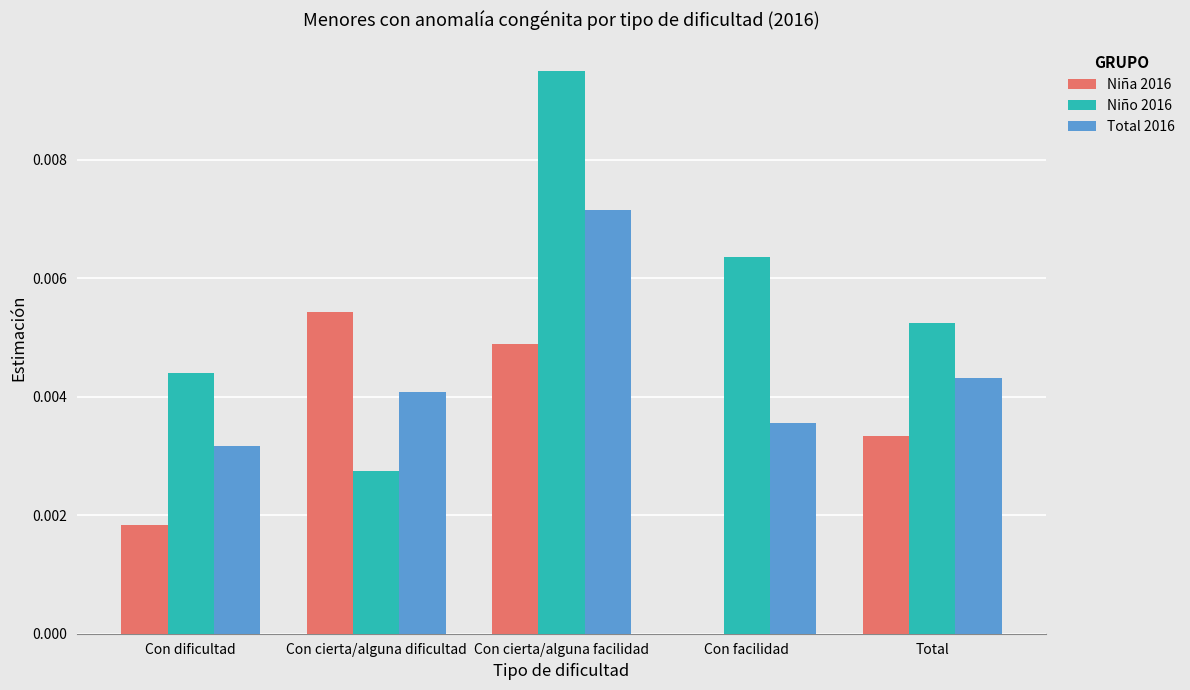

The Niña 2016 series shows 0.0 at Con dificultad. True or false?

True